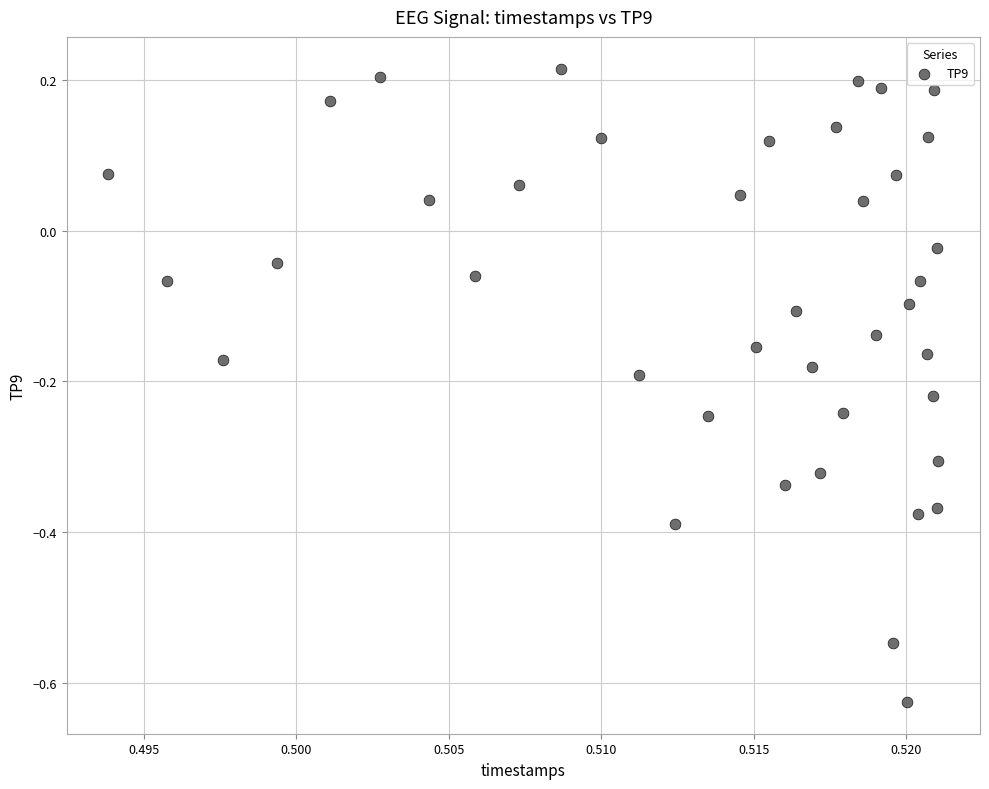

What is the range of Y values (max minus min)?

0.8